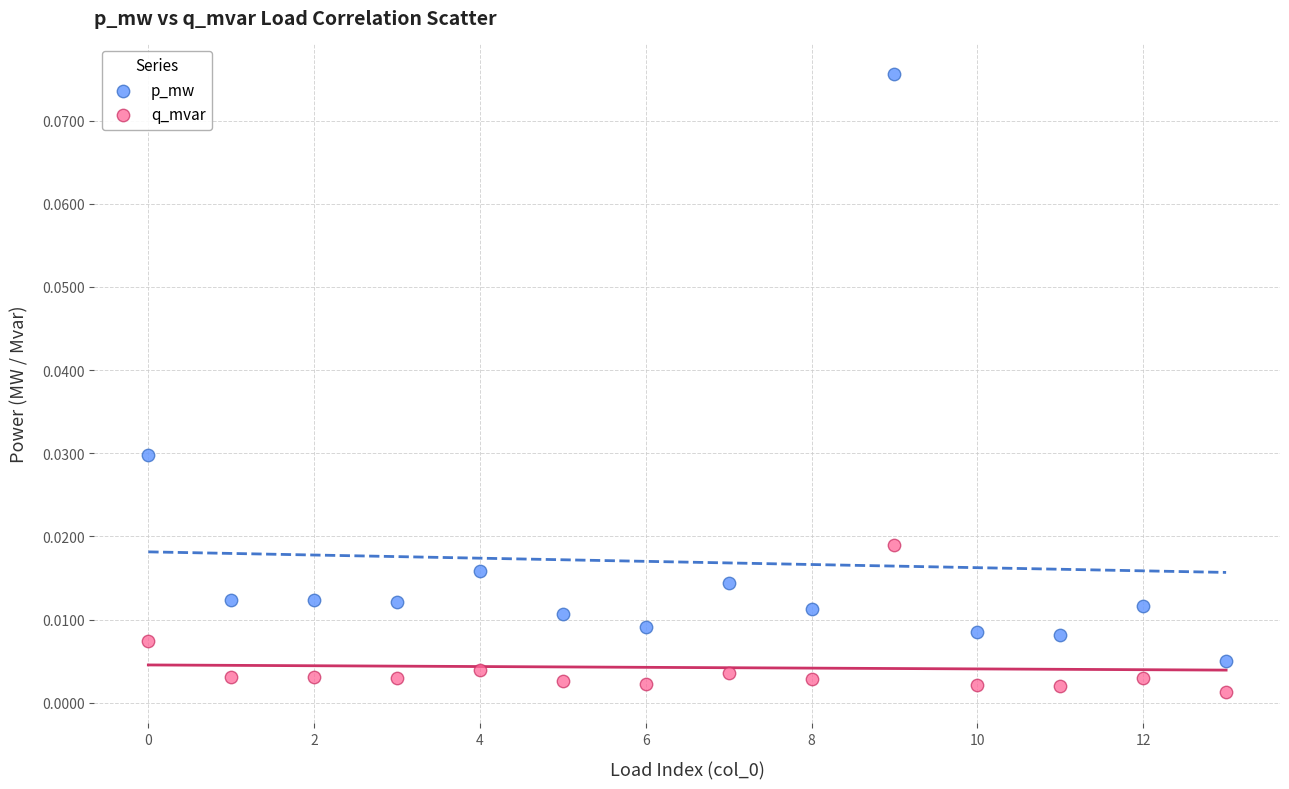

Which series contains the highest Y value?

p_mw